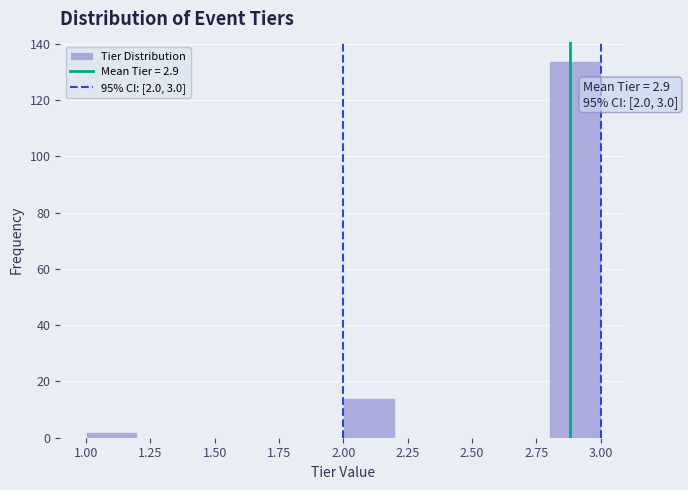

Which range on the x-axis has the tallest bar?

2.8 to 3.0